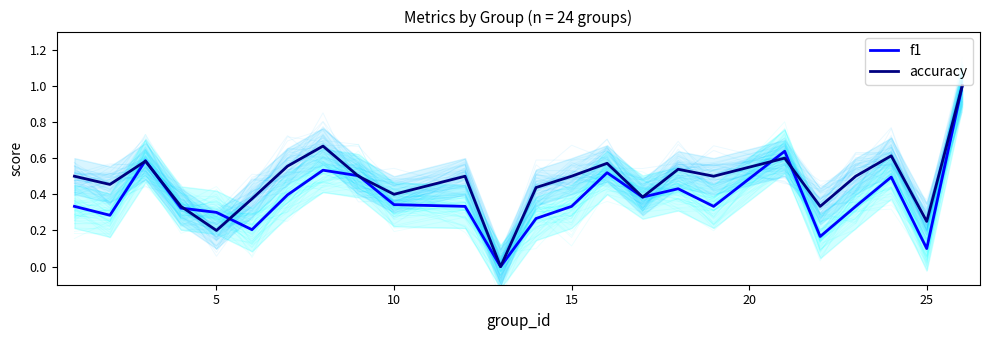

In f1, how many points are lower than both neighbors (excluding endpoints)?

7